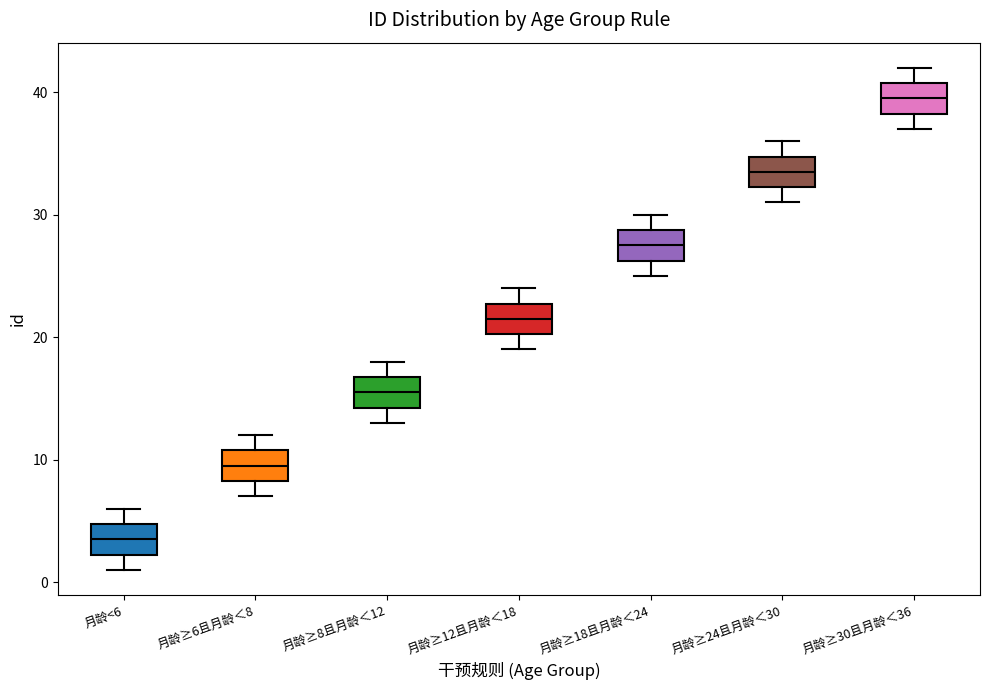

Reading left to right, read every box against the y-axis: the position of its median line, the range the box covers, and the ends of its whiskers. The values are not printed on the chart, so give them approximately, as read against the axis.

月龄<6: median 4, box 2 to 5, whiskers 1 to 6
月龄≥6且月龄＜8: median 10, box 8 to 11, whiskers 7 to 12
月龄≥8且月龄＜12: median 16, box 14 to 17, whiskers 13 to 18
月龄≥12且月龄＜18: median 22, box 20 to 23, whiskers 19 to 24
月龄≥18且月龄＜24: median 28, box 26 to 29, whiskers 25 to 30
月龄≥24且月龄＜30: median 34, box 32 to 35, whiskers 31 to 36
月龄≥30且月龄＜36: median 40, box 38 to 41, whiskers 37 to 42